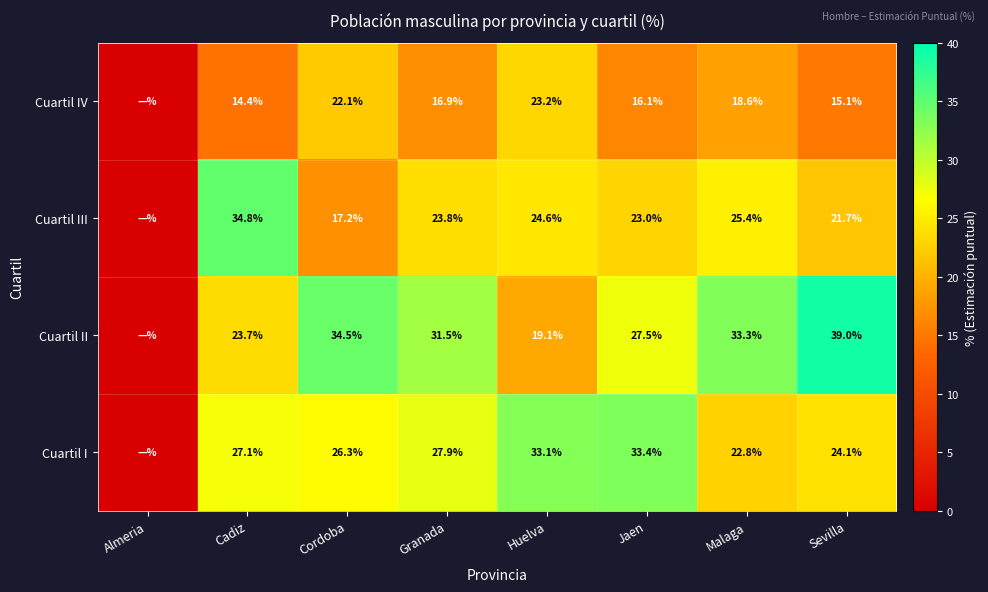

What is the total value across all series at Cadiz?

100.0